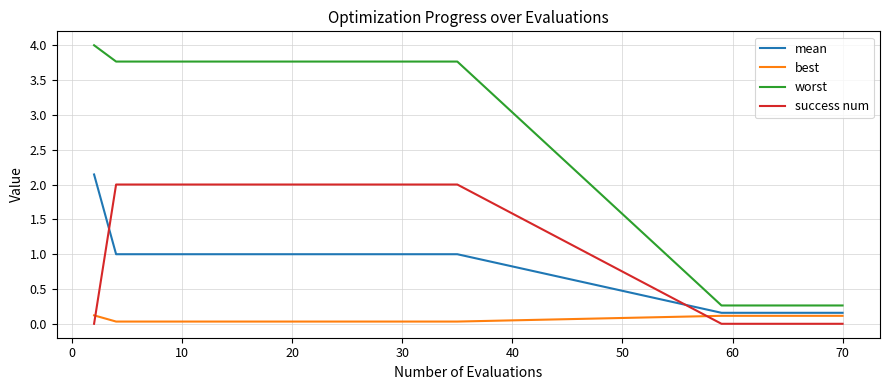

What is the highest value of the success num series?

2.0